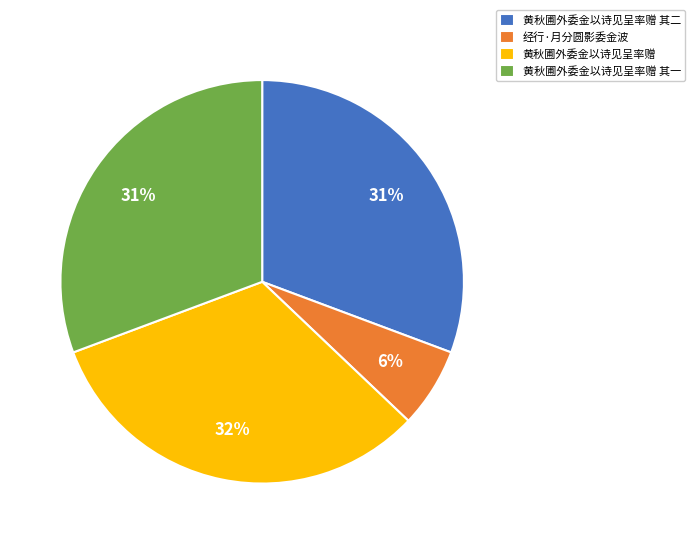

Which slice is the smallest?

经行·月分圆影委金波